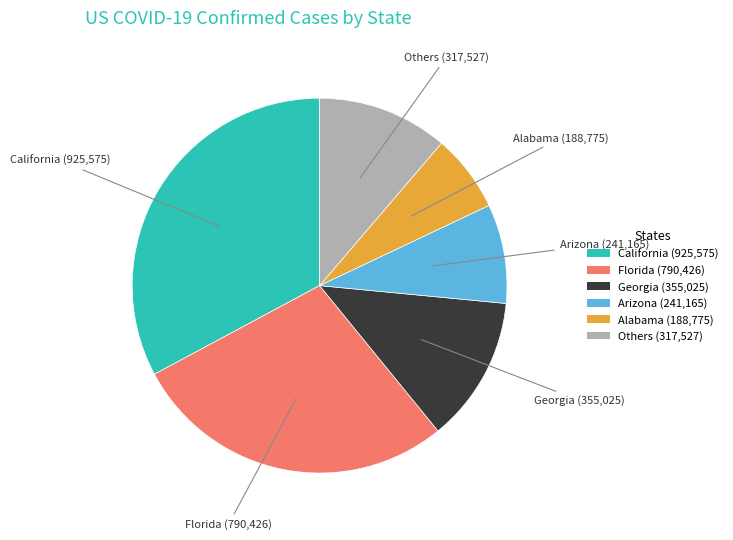

What is the largest slice in the pie chart?

California (925,575)